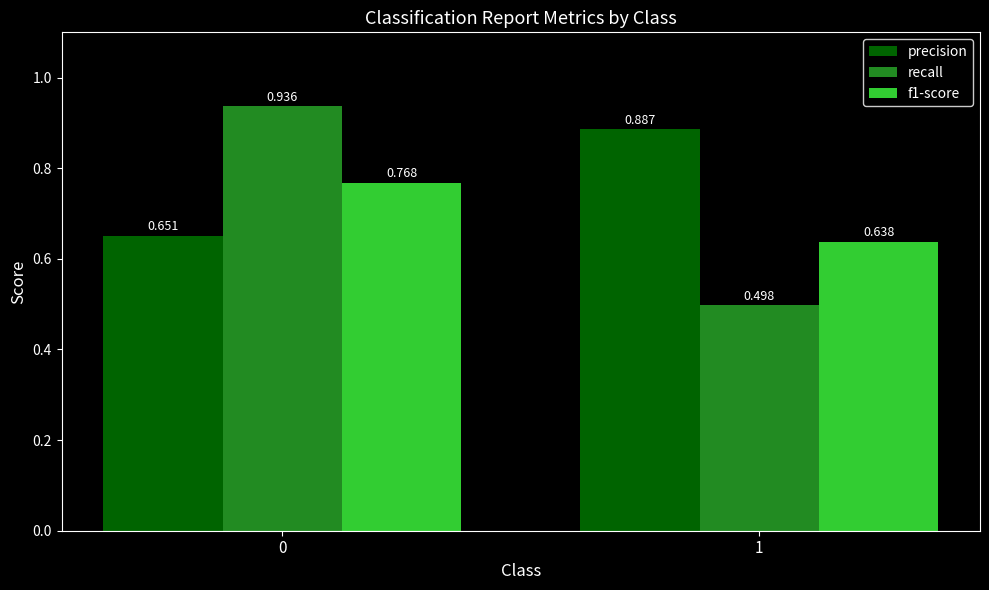

How many bars are there in each group?

3